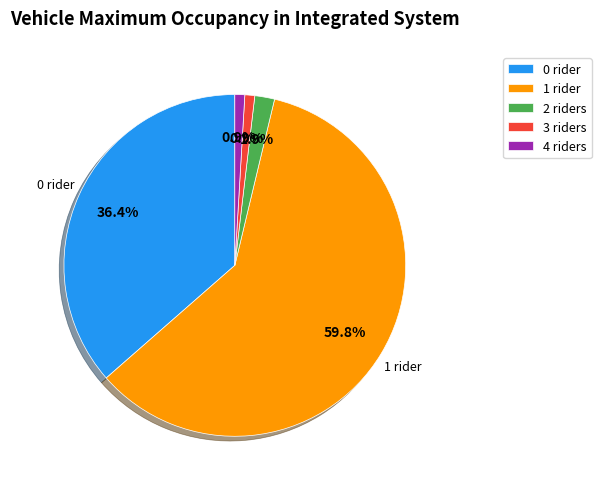

Does 4 riders account for over 50% of the chart?

No